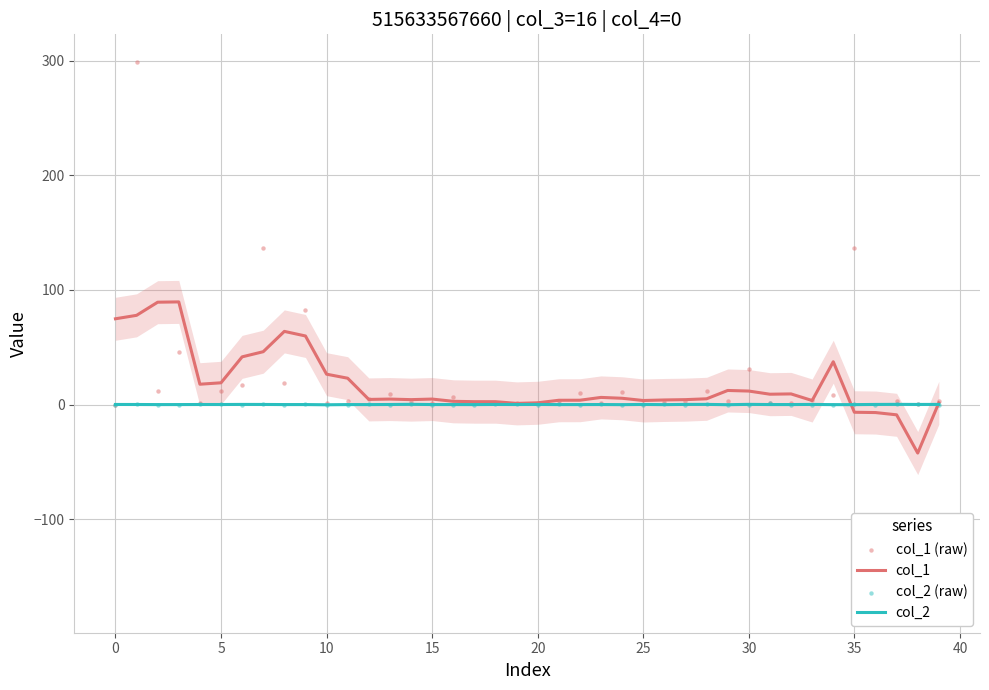

What are all the series names shown in the legend?

col_1, col_2, col_1 (raw), col_2 (raw)